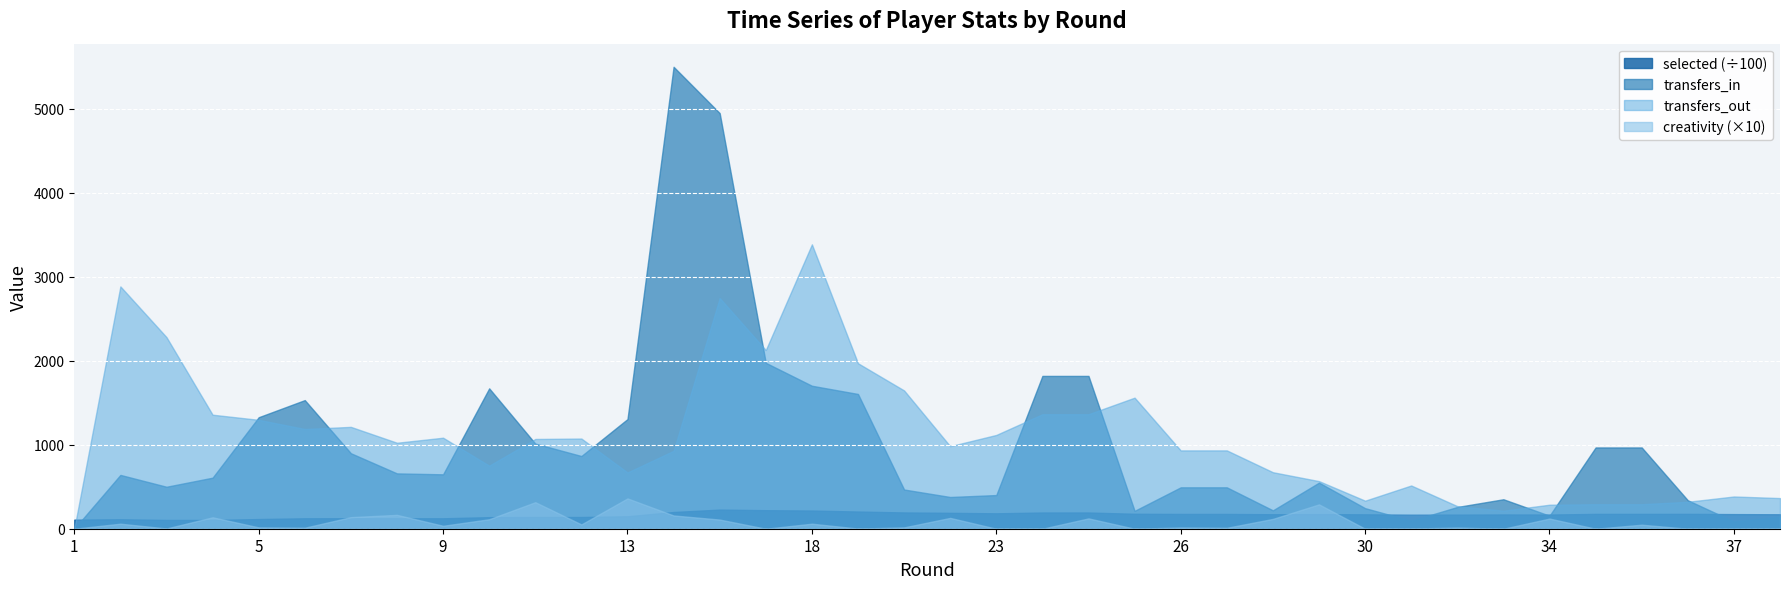

What is the sum of the transfers_out values at 11 and 13?

1739.0